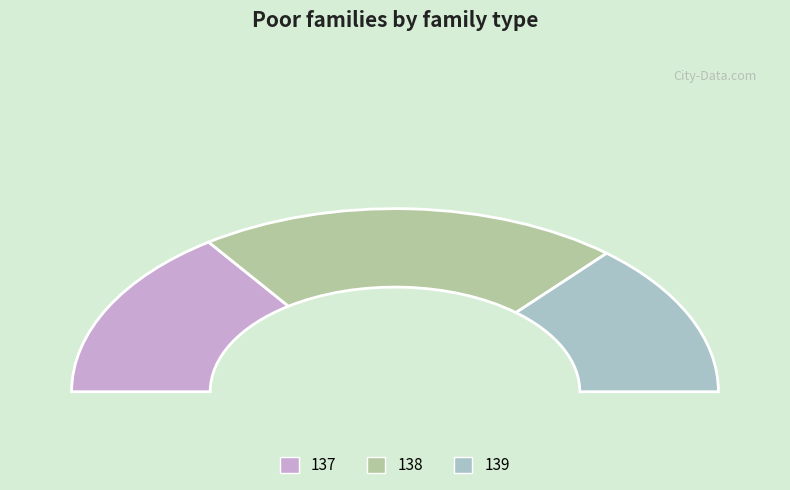

How many segments does this pie chart have?

3